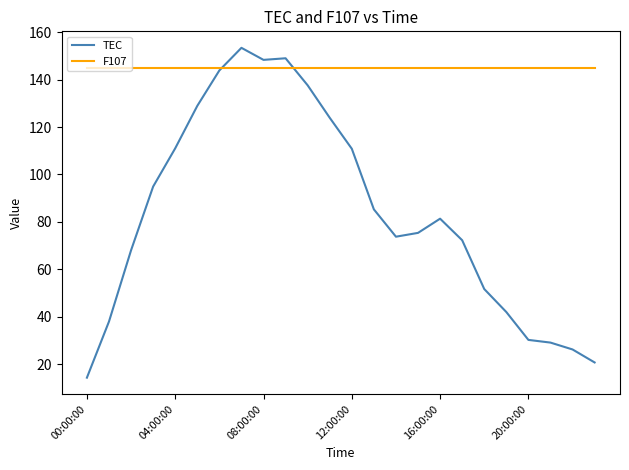

List the series in order of their overall mean, highest first.

F107, TEC